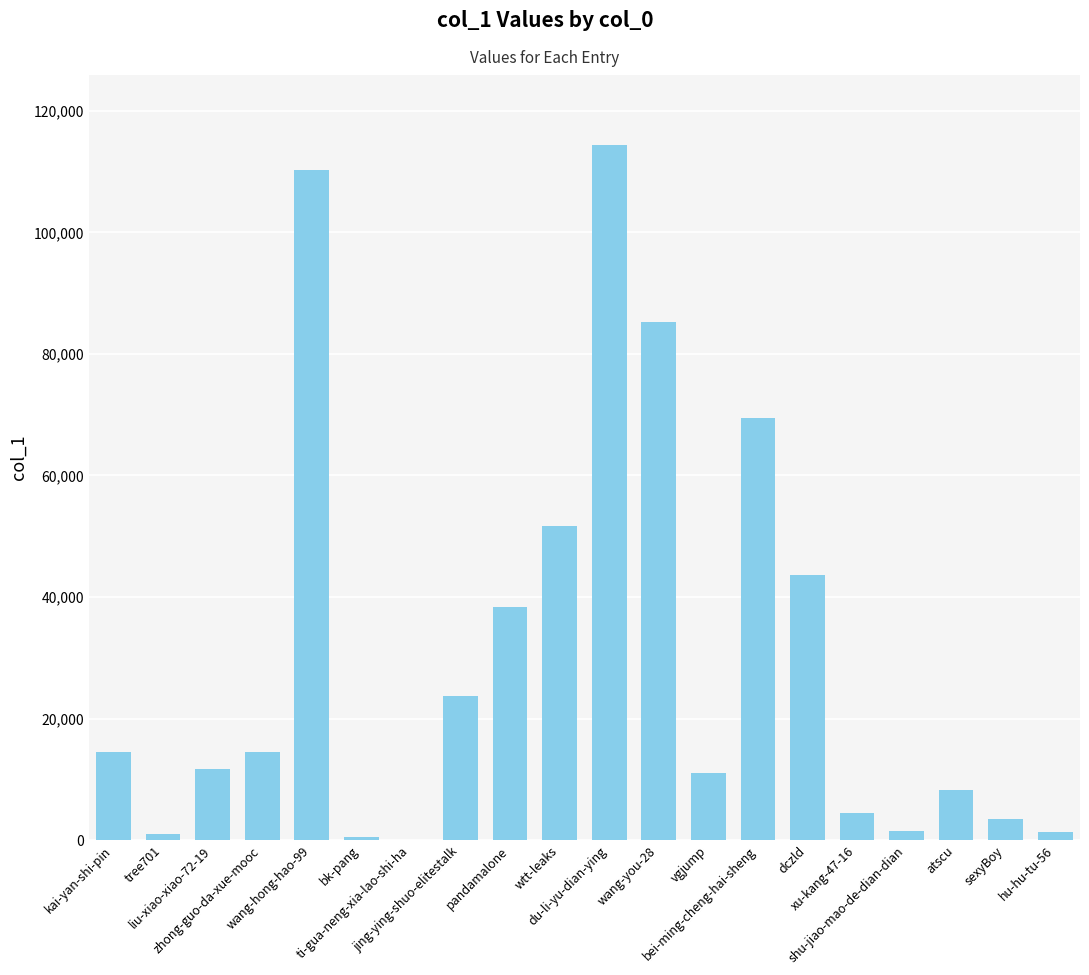

What is the change in value from wang-hong-hao-99 to wang-you-28?

-25097